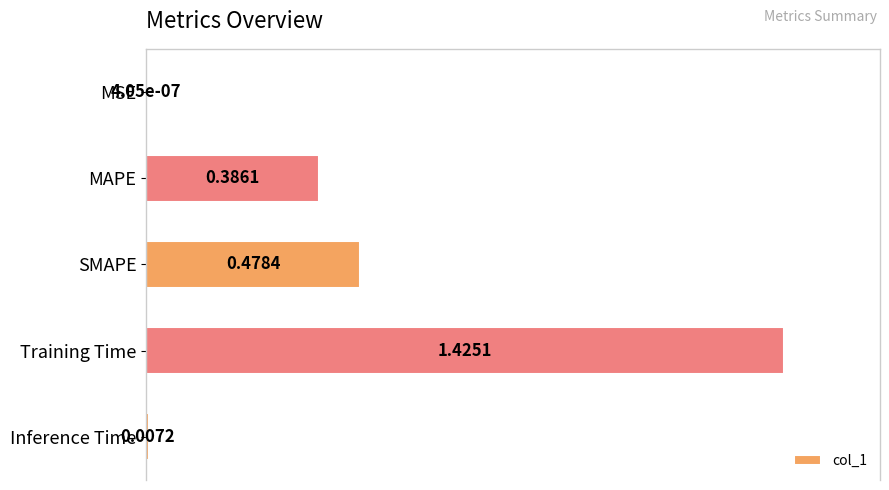

Between MSE and Training Time, which is larger?

Training Time